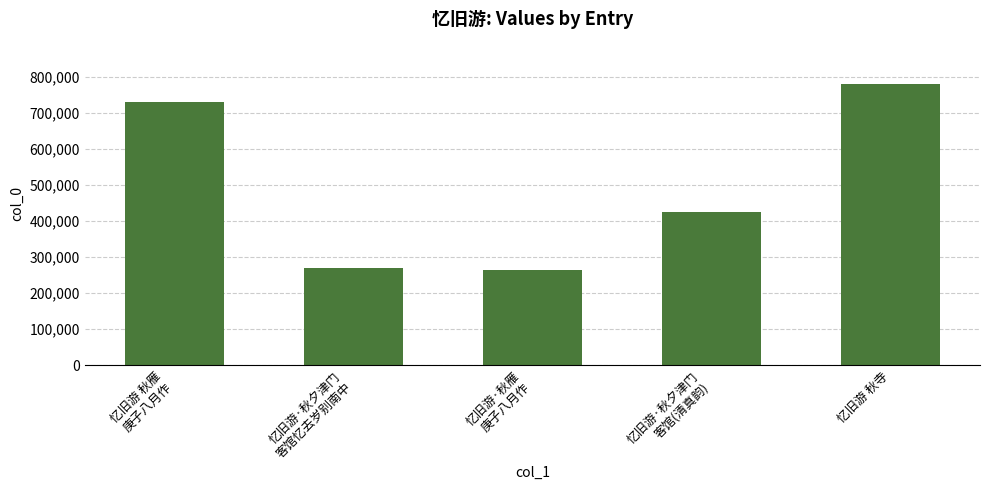

What is the maximum value shown in the chart?

779804